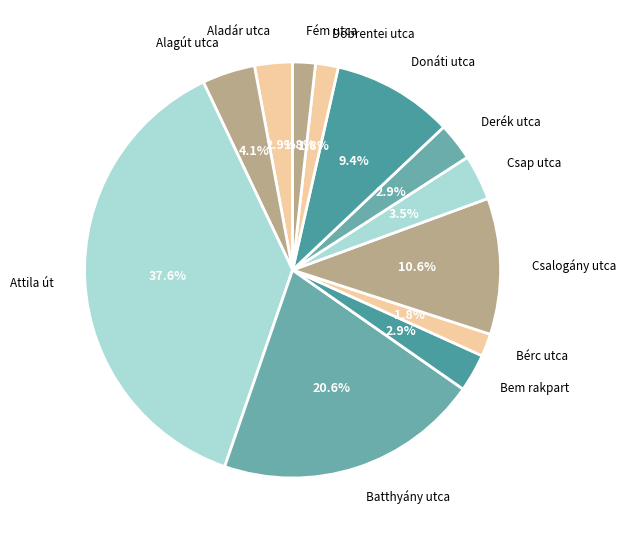

The Döbrentei utca slice represents 2% of the pie. True or false?

True